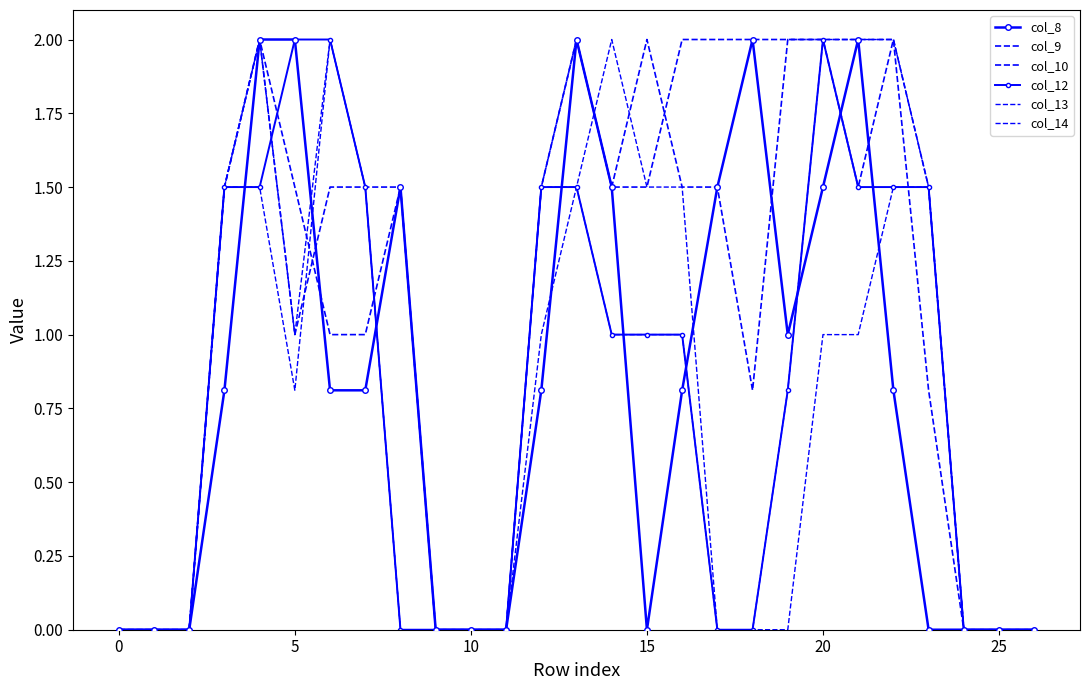

What is the maximum value shown in the chart?

2.0